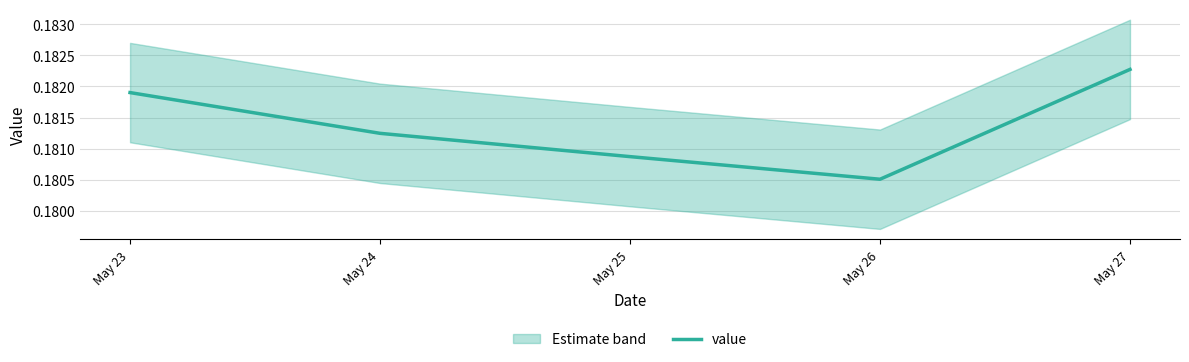

What is the sum of the values at May 24 and May 27?

0.4